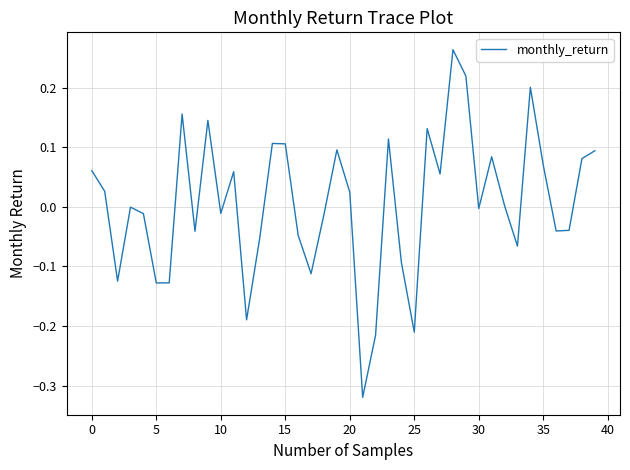

Count the number of data series in this chart.

1